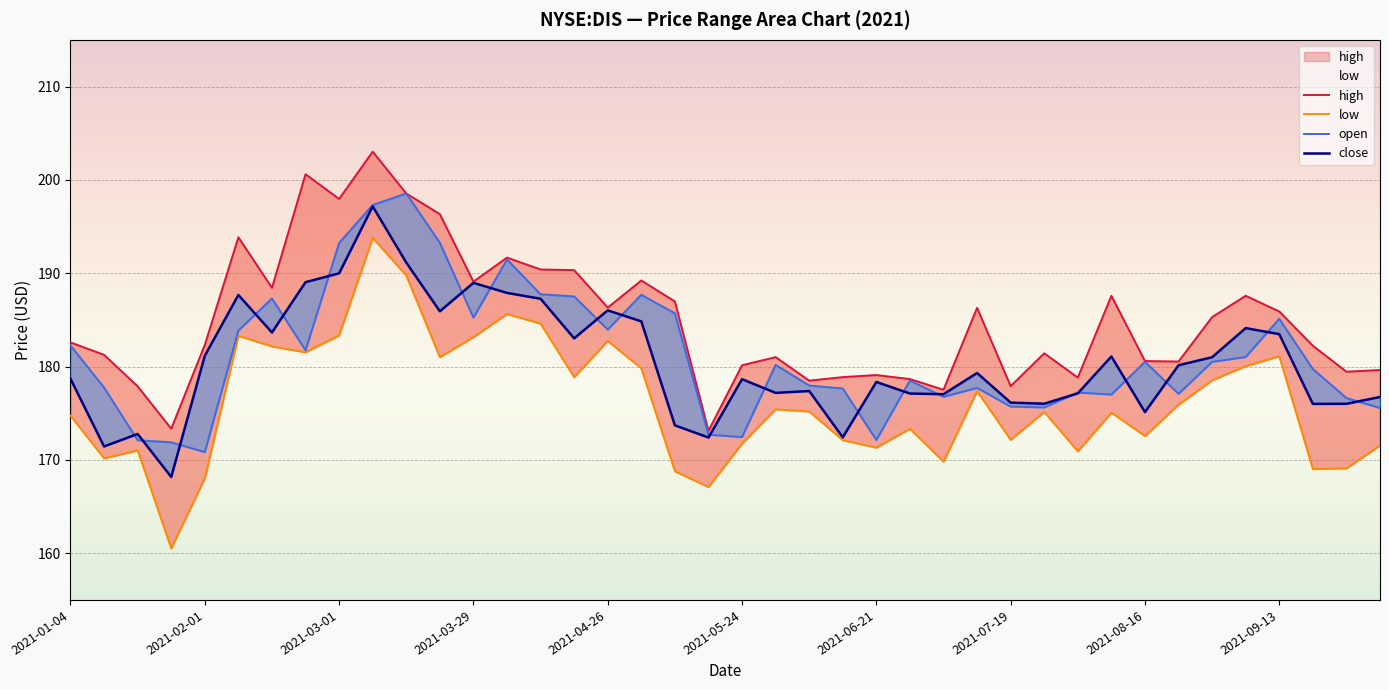

What are all the series names shown in the legend?

high, low, open, close